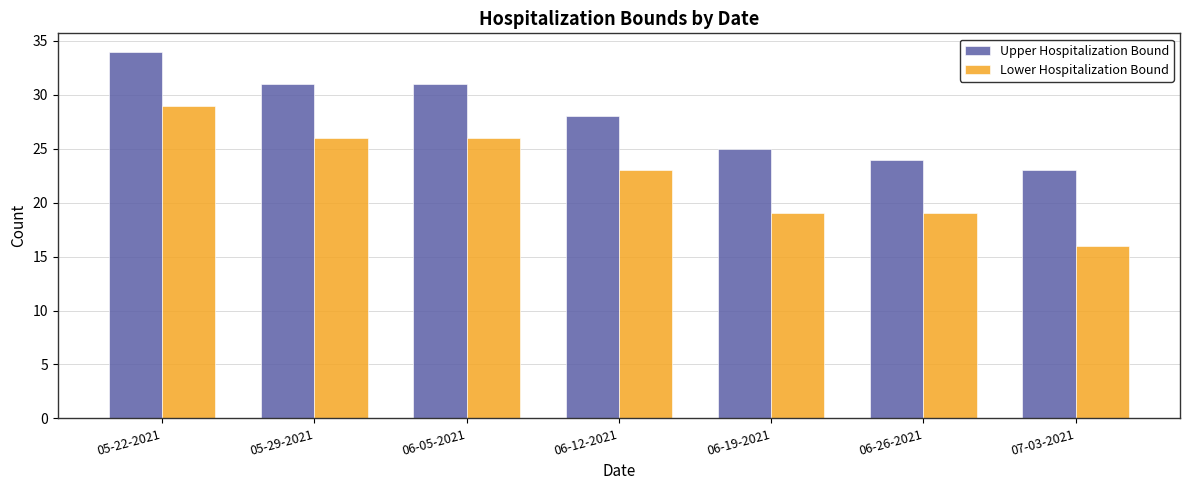

Rank the series at 06-19-2021 from highest to lowest value.

Upper Hospitalization Bound, Lower Hospitalization Bound